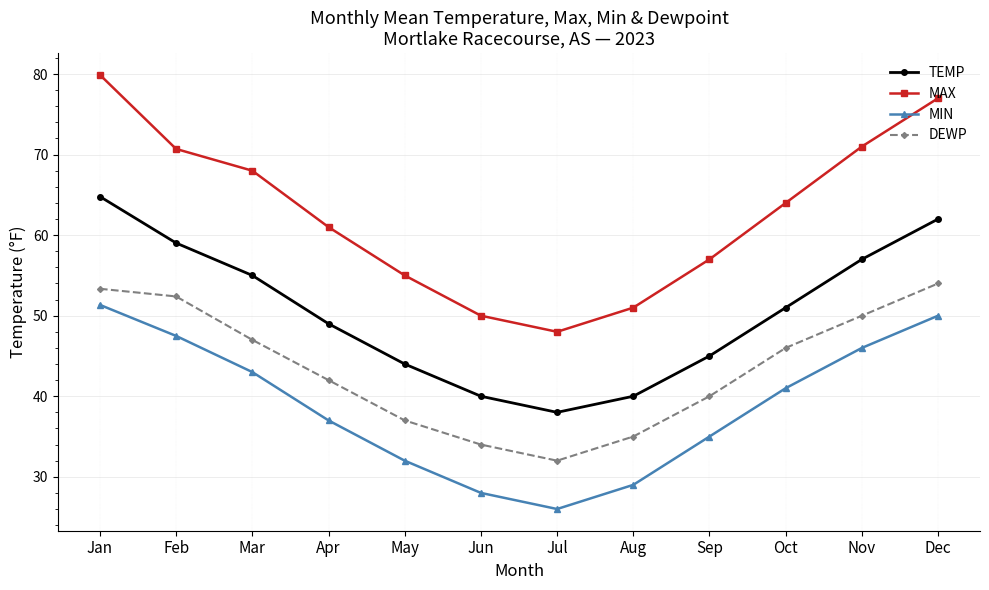

True or false: DEWP and MIN cross at least once.

False